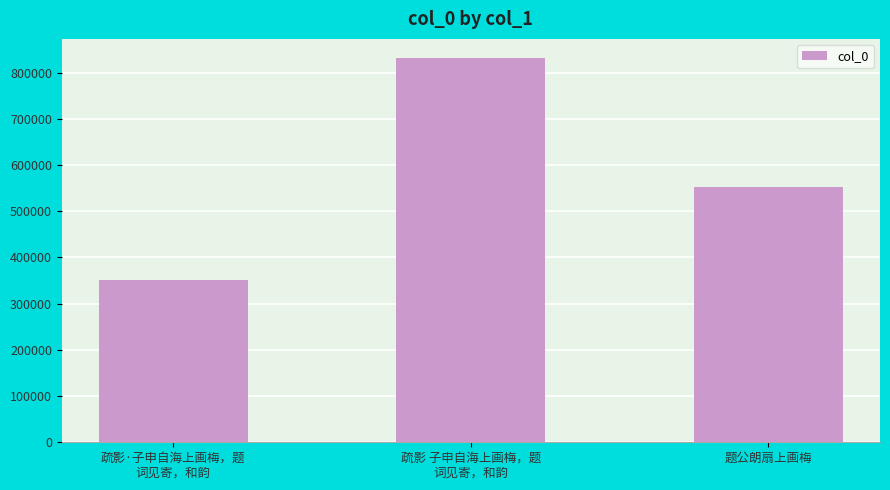

What is the ratio of the value at 疏影 子申自海上画梅，题
词见寄，和韵 to the value at 题公朗扇上画梅?

1.5